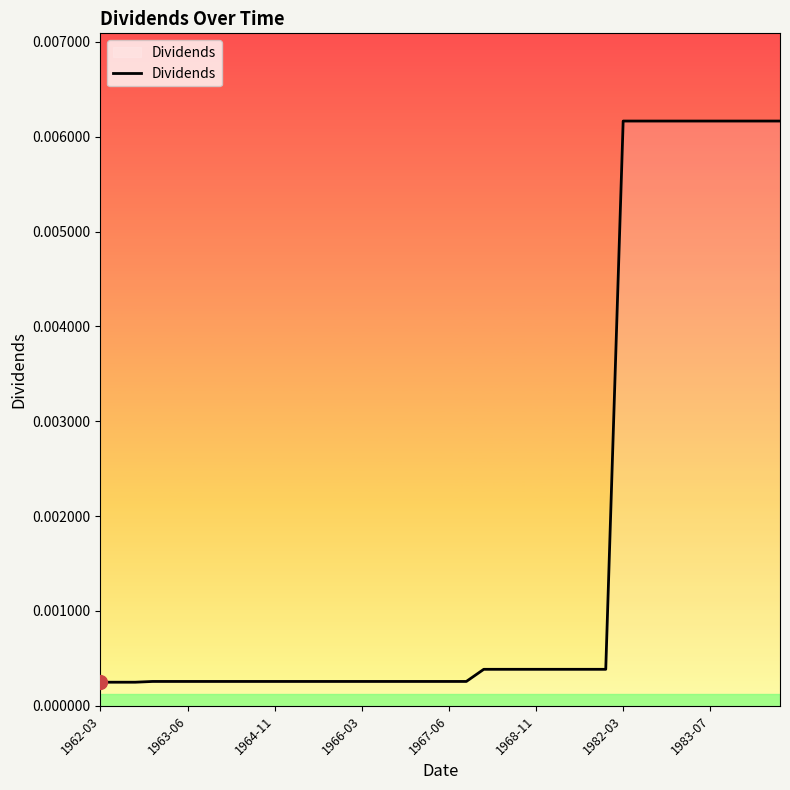

Does the chart display data point markers on the line(s)?

No